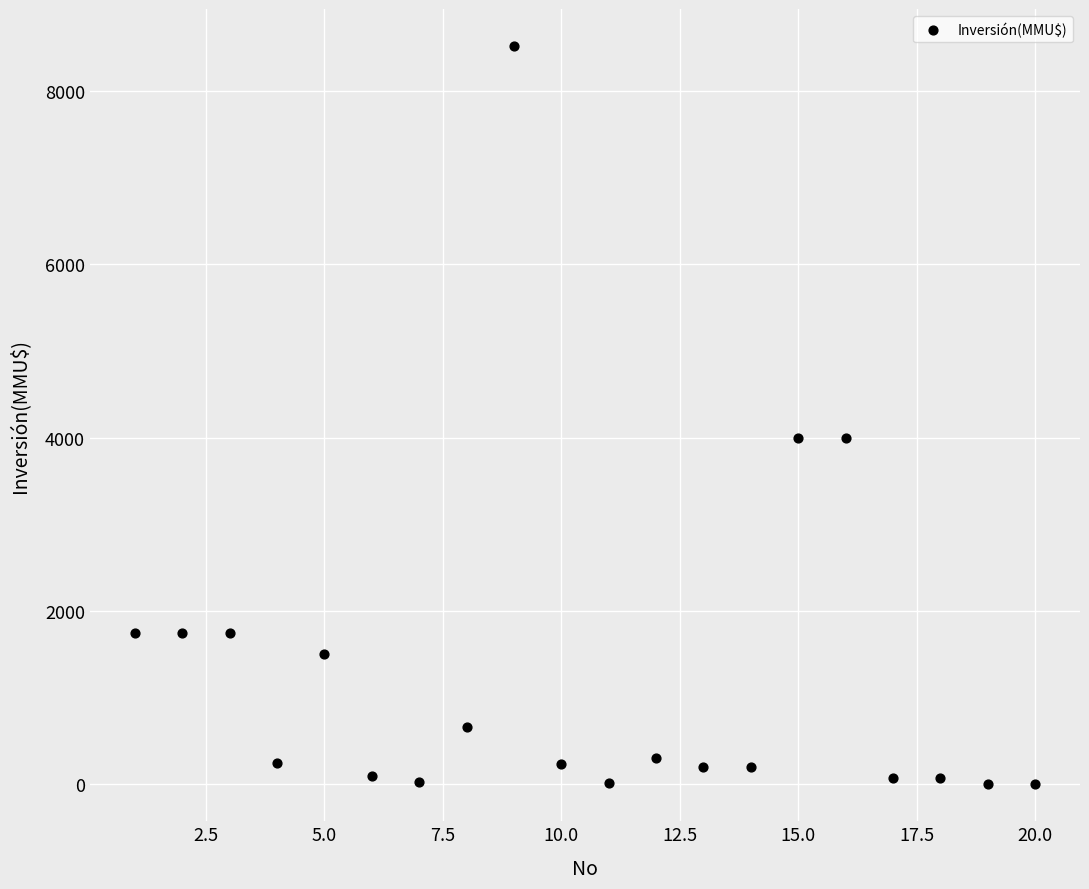

What is the range of X values (max minus min)?

19